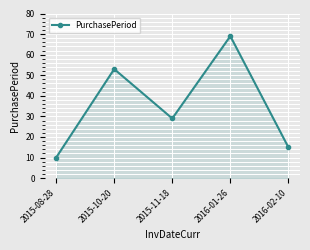

What is the difference between the second highest and second lowest values?

38